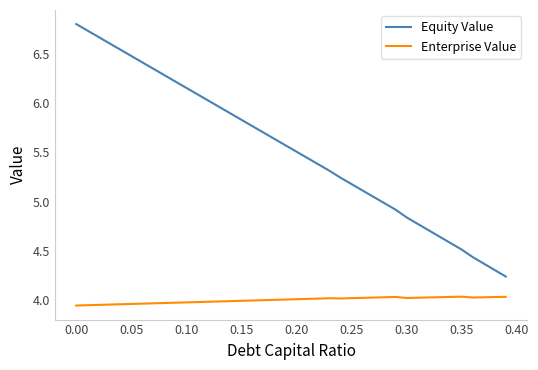

Rank the series by their maximum value, from highest to lowest.

Equity Value, Enterprise Value